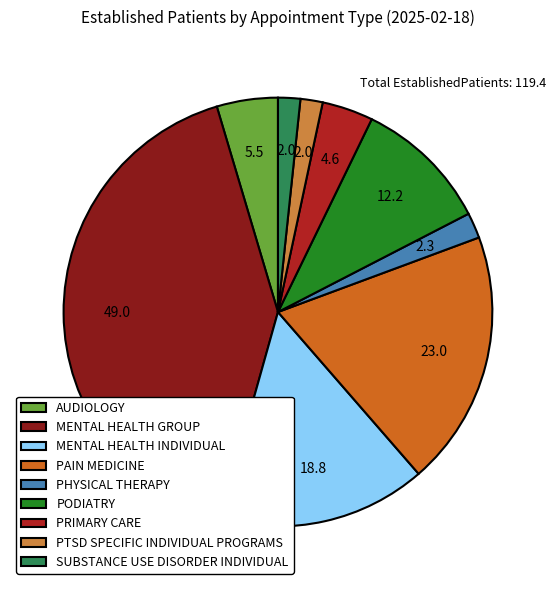

Approximately how many times larger is the value at MENTAL HEALTH INDIVIDUAL compared to MENTAL HEALTH GROUP?

0.4